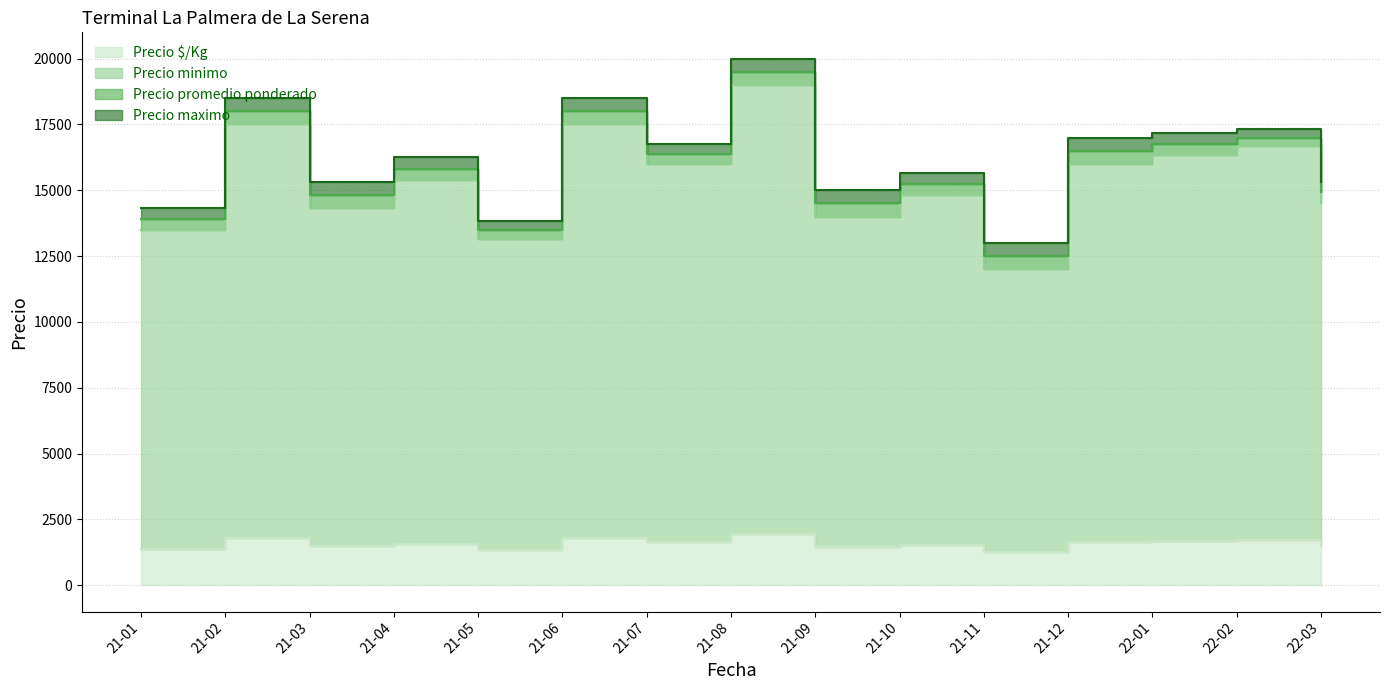

What are all the series names shown in the legend?

Precio minimo, Precio maximo, Precio promedio ponderado, Precio $/Kg